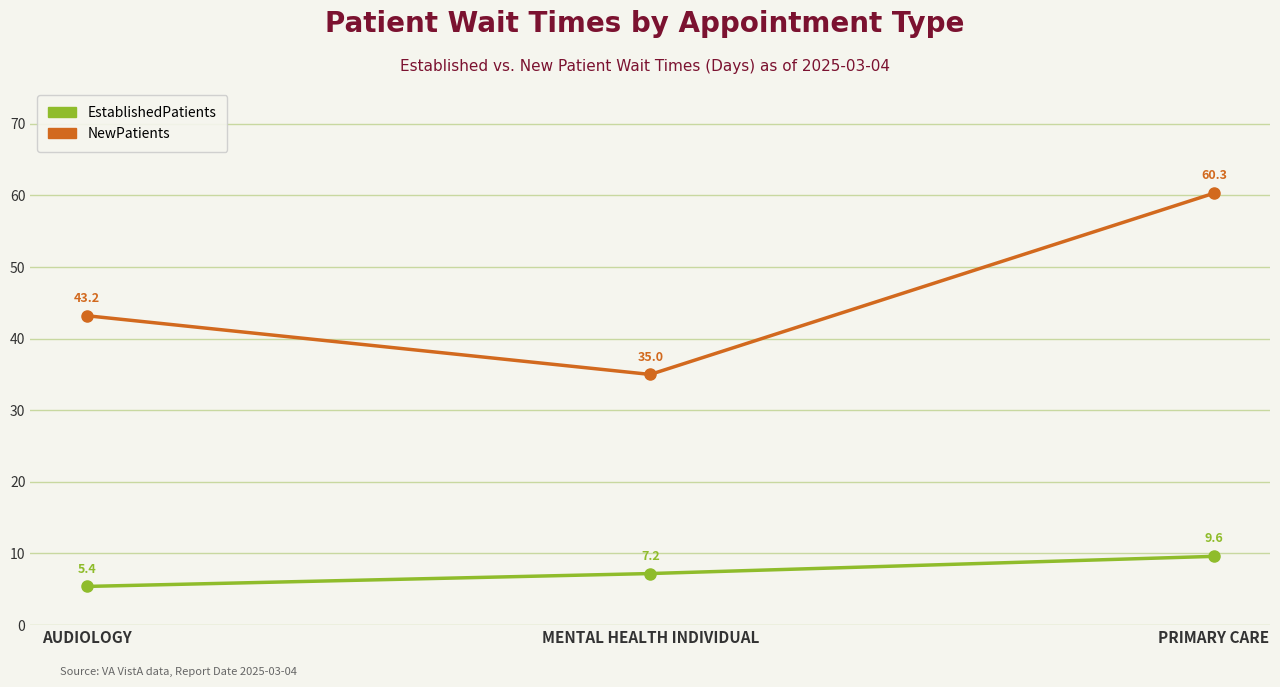

What is the total value across all series at AUDIOLOGY?

48.6